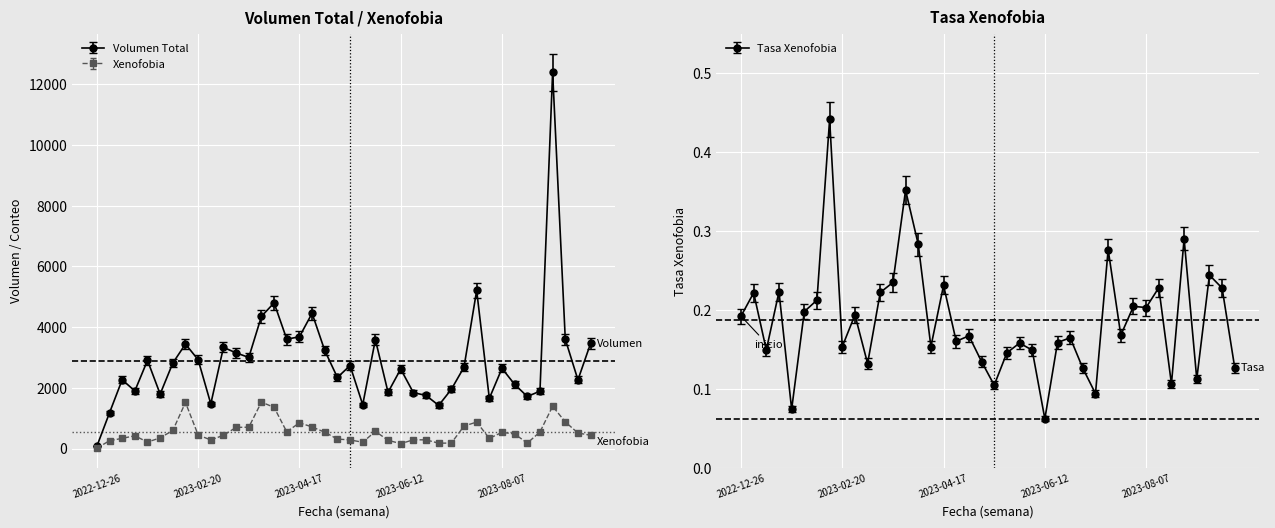

Rank the categories by Tasa Xenofobia value from lowest to highest.

2023-06-12, 2023-01-23, 2023-07-10, 2023-05-15, 2023-08-21, 2023-09-04, 2023-07-03, 2023-09-25, 2023-03-06, 2023-05-08, 2023-05-22, 2023-06-05, 2023-01-09, 2023-02-20, 2023-04-10, 2023-05-29, 2023-06-19, 2023-04-24, 2023-06-26, 2023-05-01, 2023-07-24, 2022-12-26, 2023-02-27, 2023-01-30, 2023-08-07, 2023-07-31, 2023-02-06, 2023-01-02, 2023-03-13, 2023-01-16, 2023-09-18, 2023-08-14, 2023-04-17, 2023-03-20, 2023-09-11, 2023-07-17, 2023-04-03, 2023-08-28, 2023-03-27, 2023-02-13